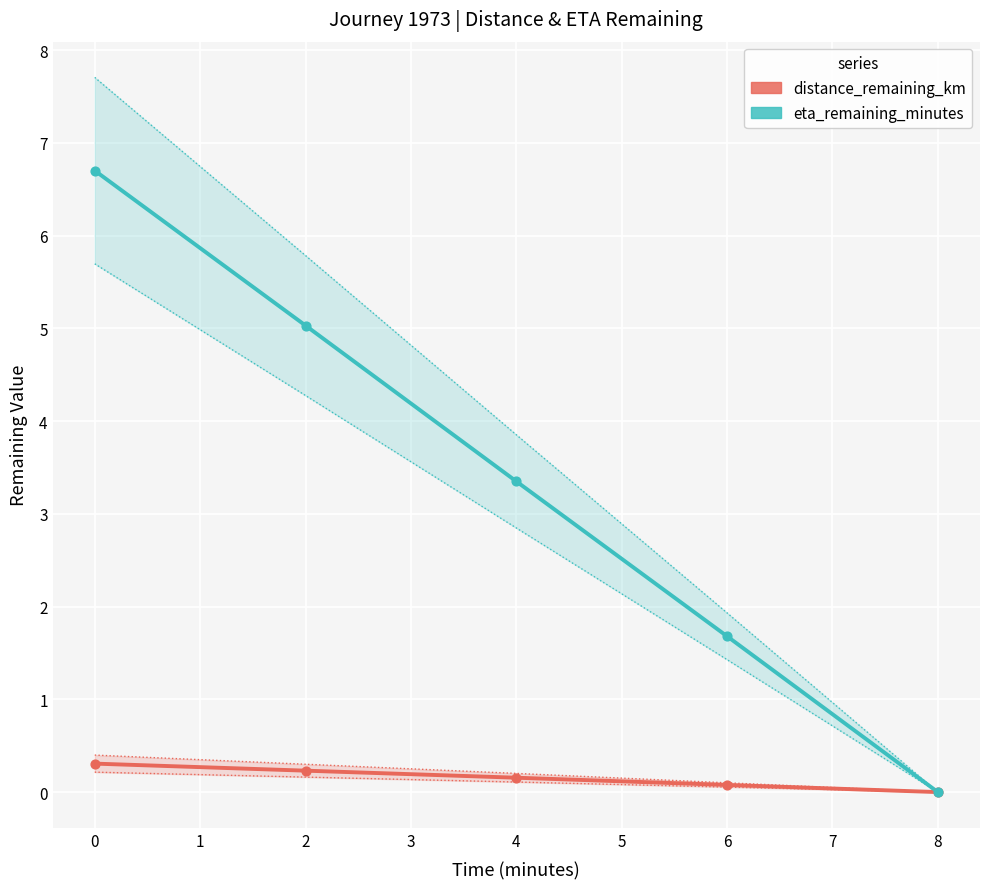

Which series has the widest spread of Y values?

eta_remaining_minutes